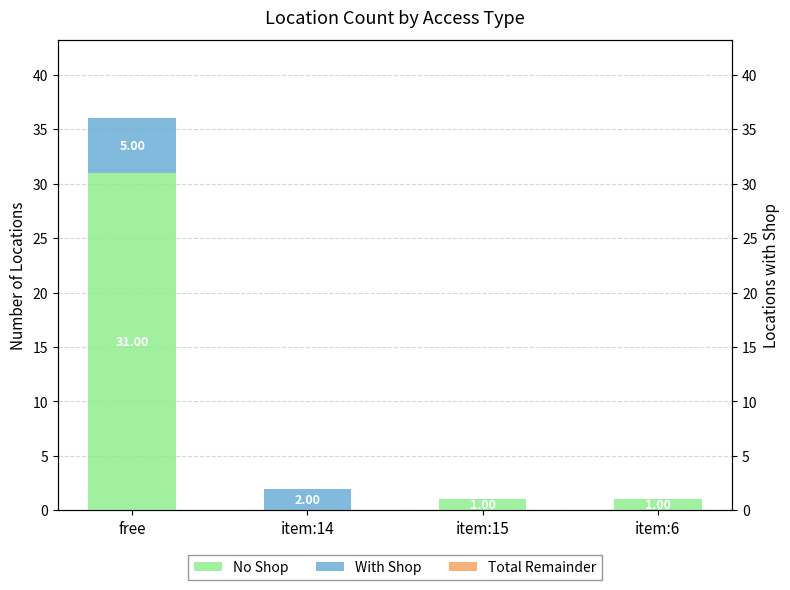

Does the chart contain stacked bars?

No